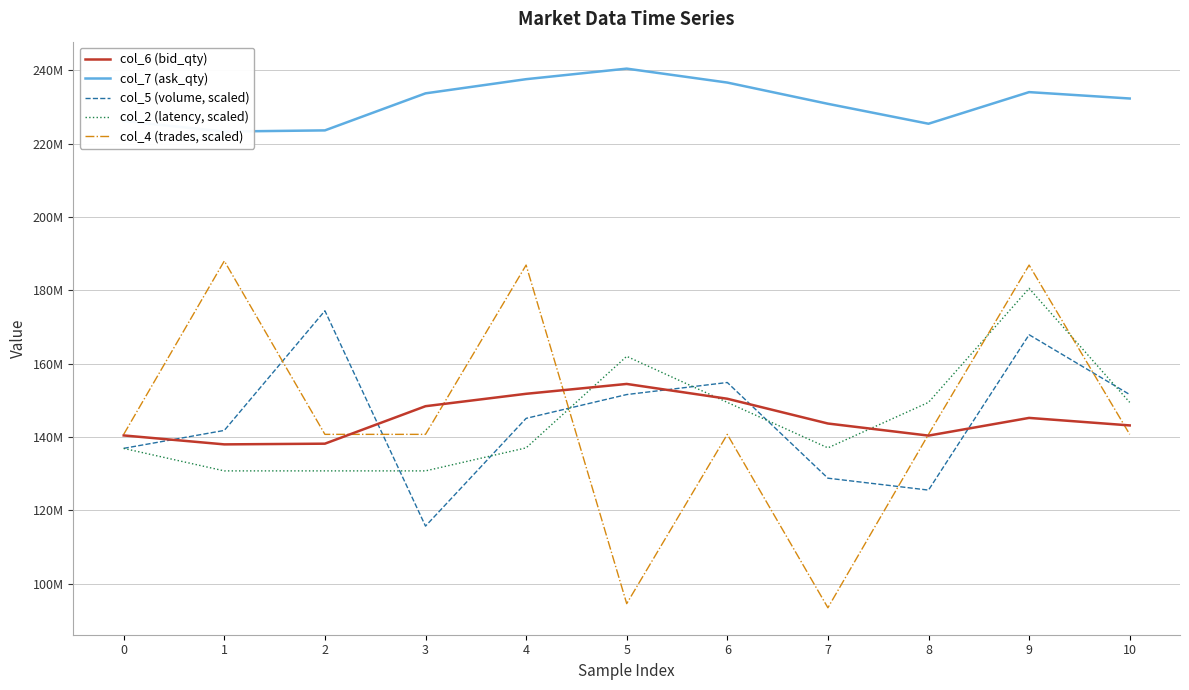

What is the difference between the second highest and minimum values in the col_2 (latency, scaled) series?

31234862.6